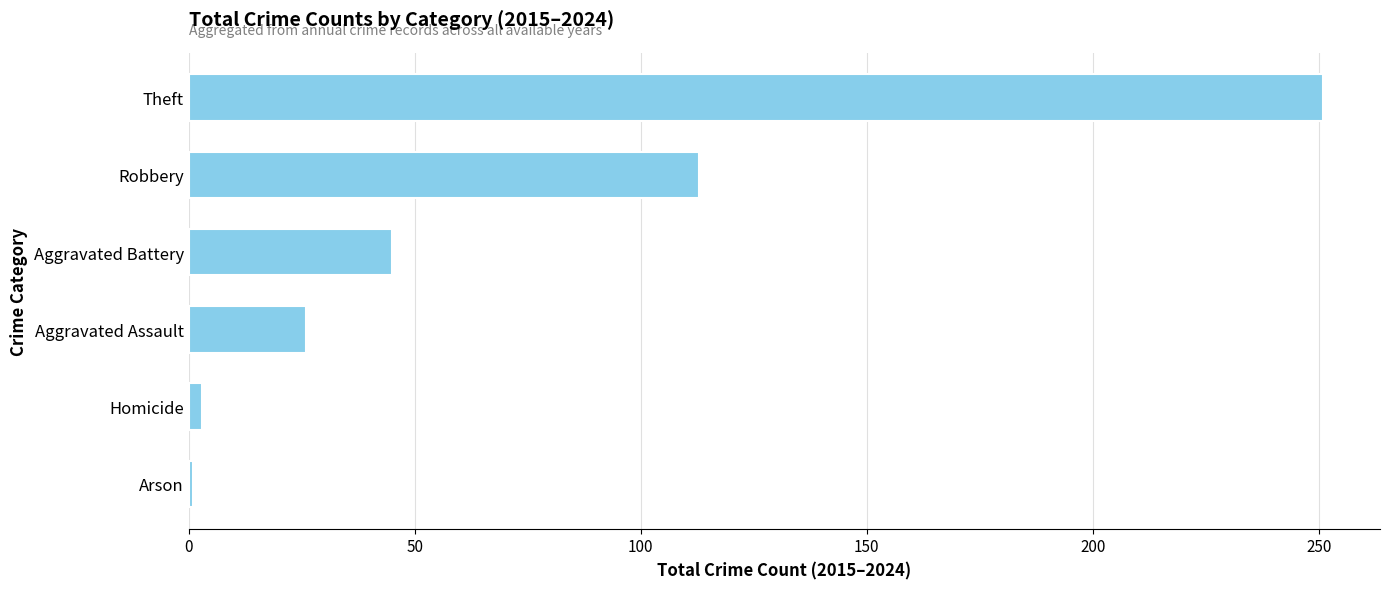

Reading bottom to top, list all the values displayed in this chart.

1	3	26	45	113	251